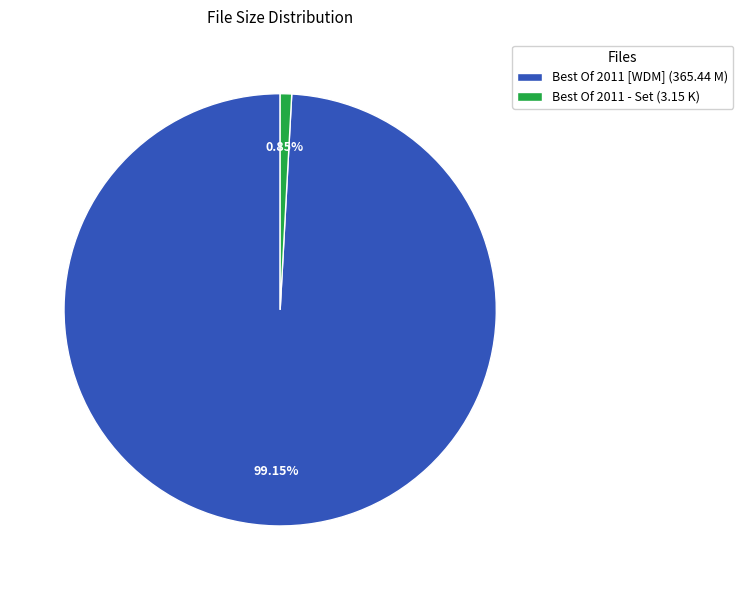

Approximately how many times larger is the value at Best Of 2011 [WDM] (365.44 M) compared to Best Of 2011 - Set (3.15 K)?

116.0